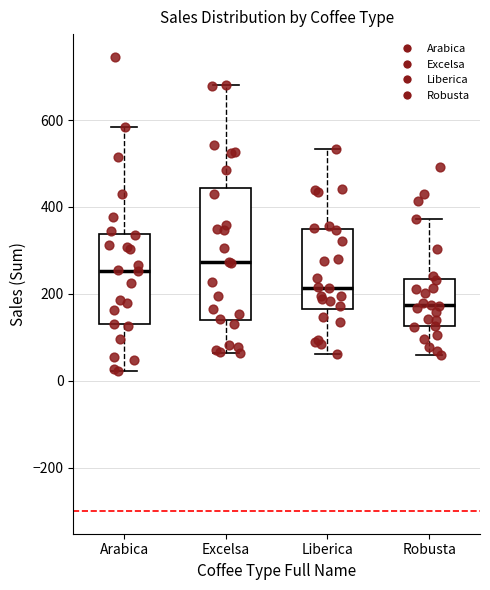

Which box has the lowest median line?

Robusta